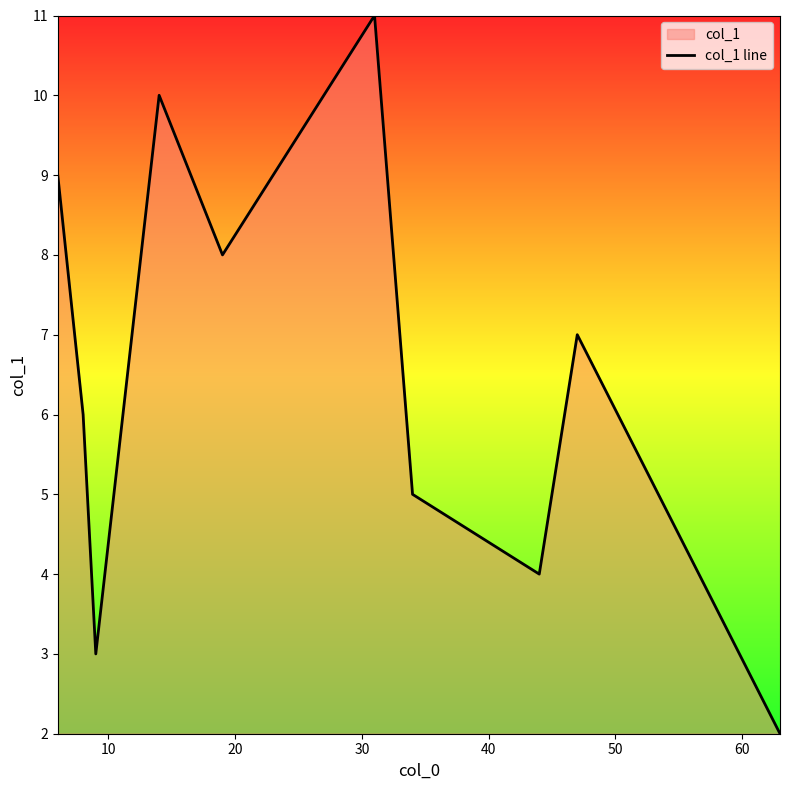

How many data points are above 7?

4